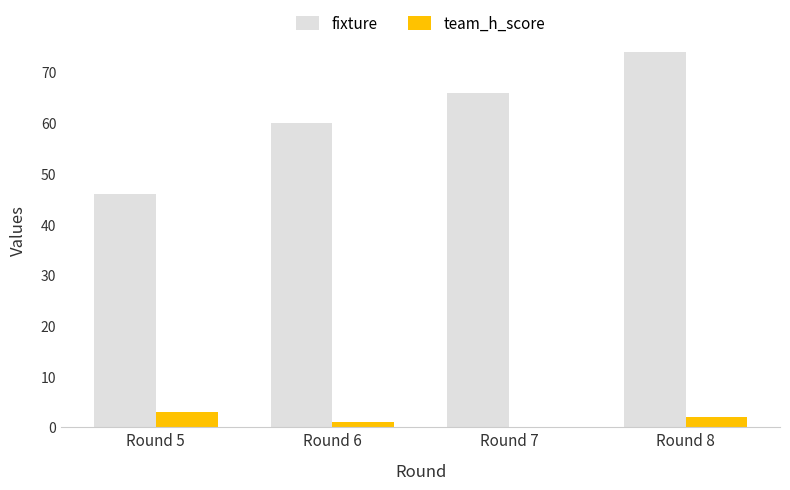

True or false: fixture has a value of 16 at Round 6.

False